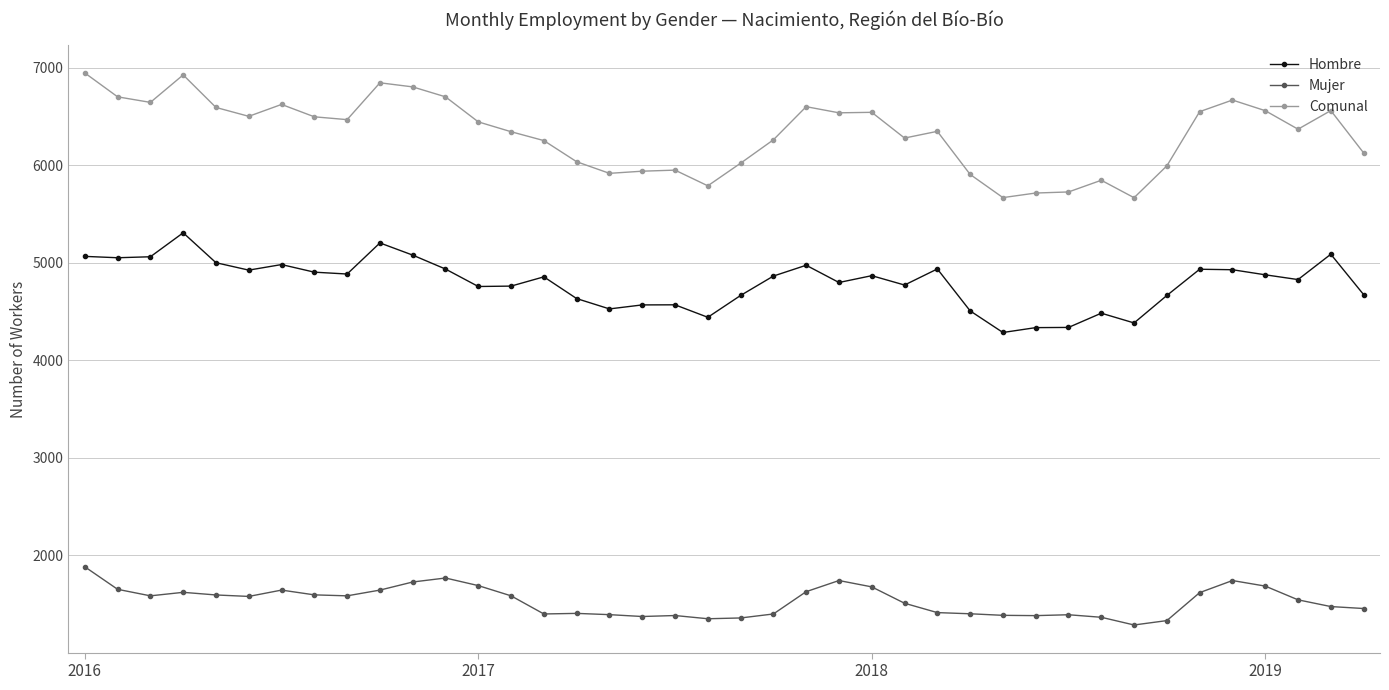

How many lines are shown in the chart?

3